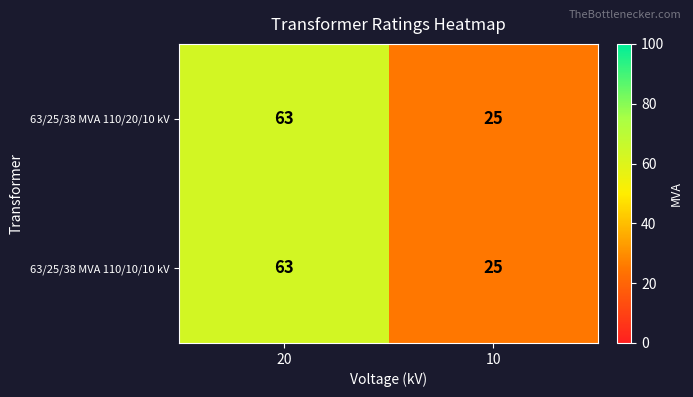

Reading right to left, what are all the values shown in this chart?

63/25/38 MVA 110/20/10 kV: 25	63
63/25/38 MVA 110/10/10 kV: 25	63